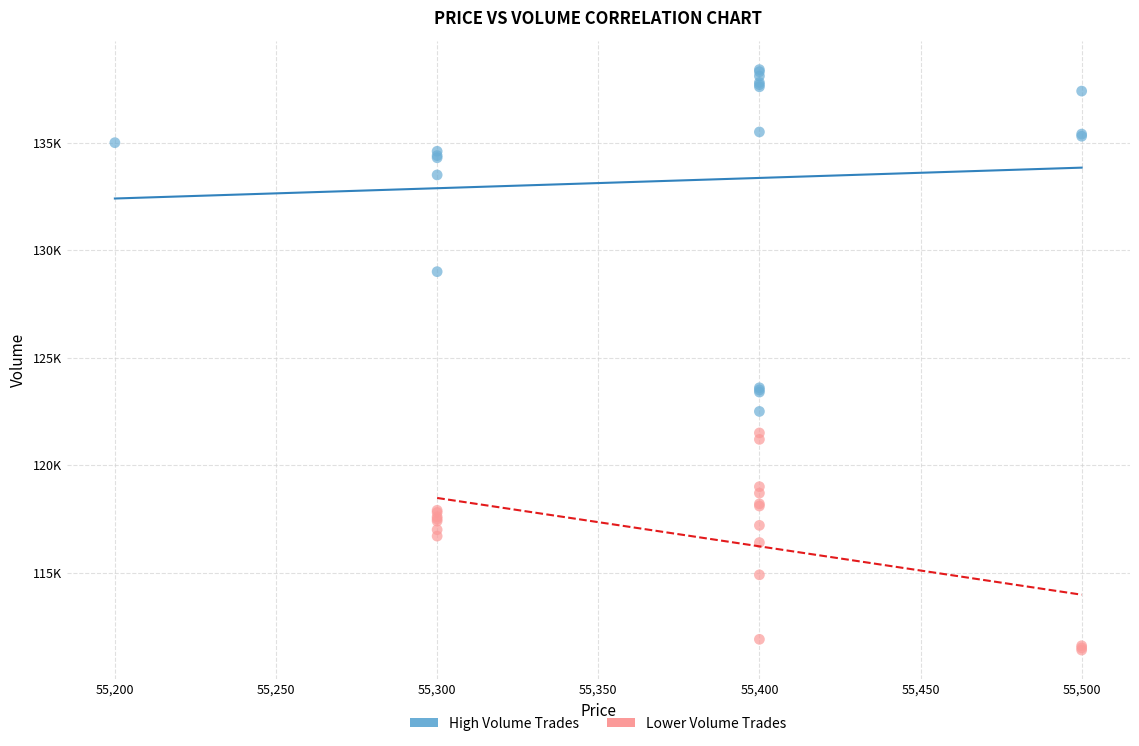

Which series contains the lowest Y value?

Lower Volume Trades